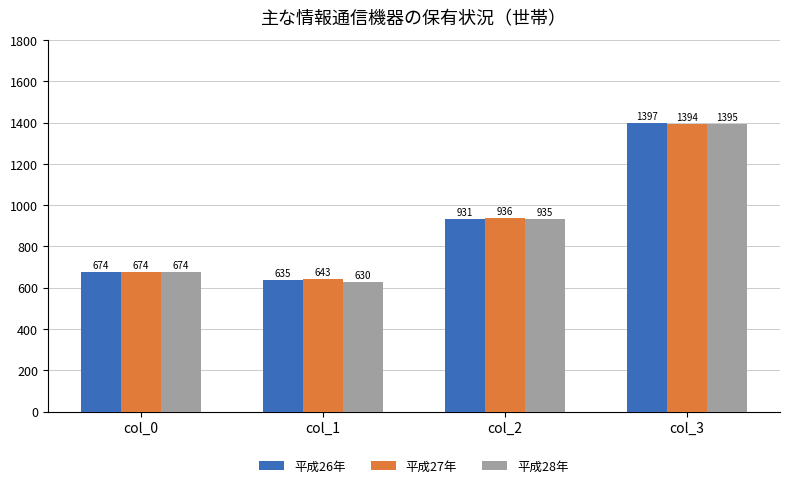

Where is 平成28年 nearest to the value 1012?

col_2